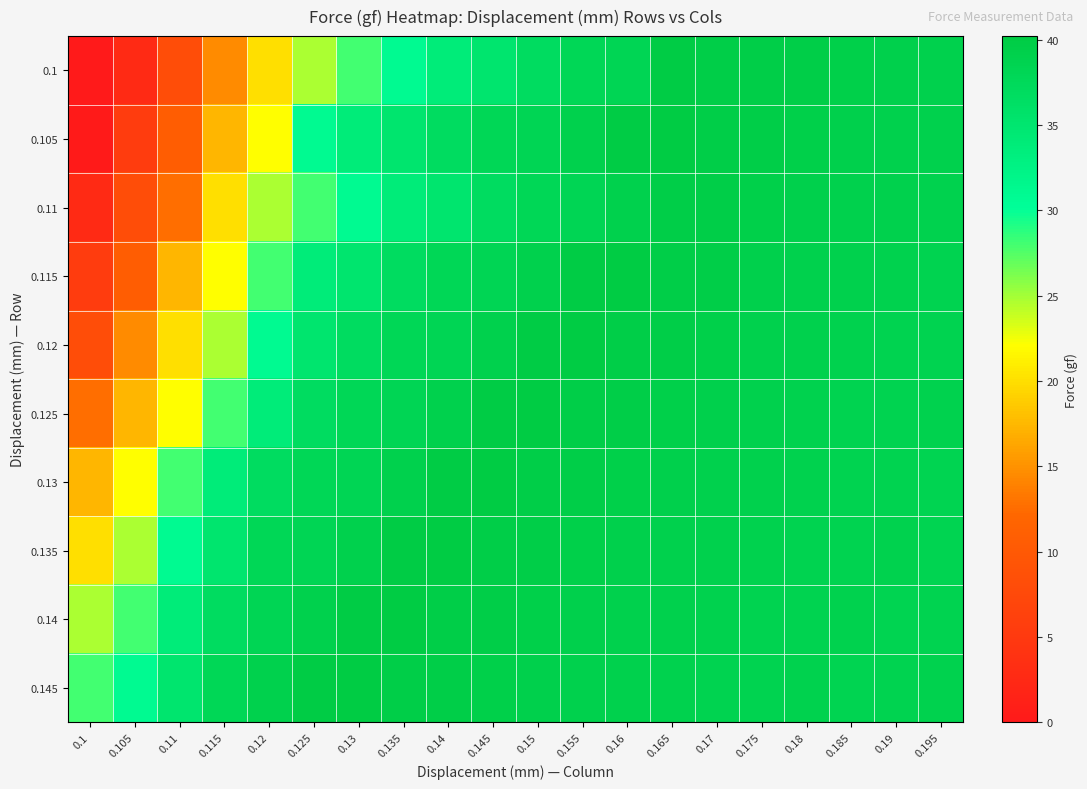

Which has a higher value, 0.115 or 0.13?

0.13